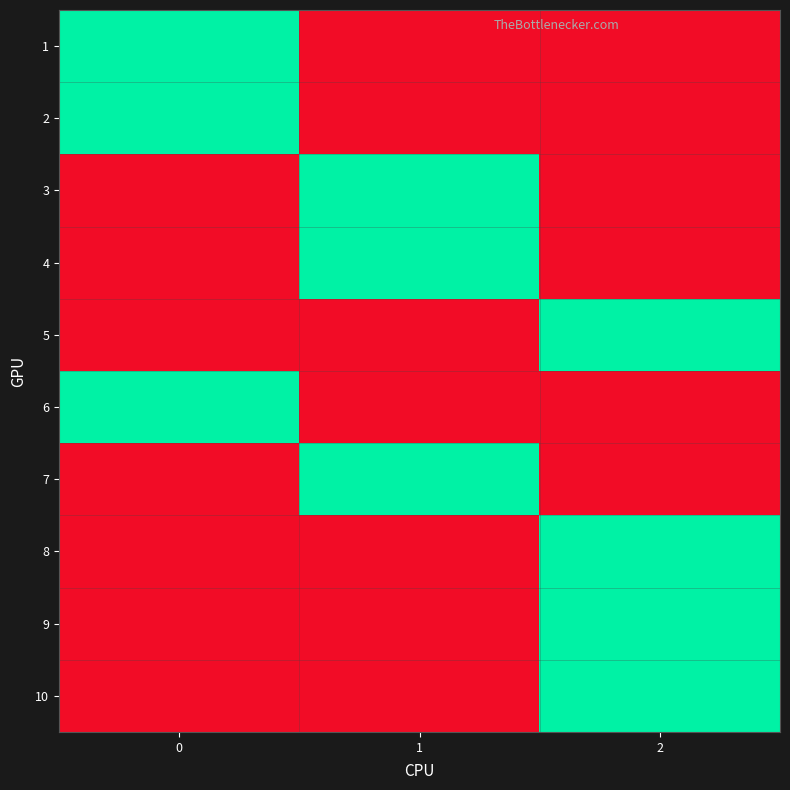

At how many categories does at least one series exceed 0?

3